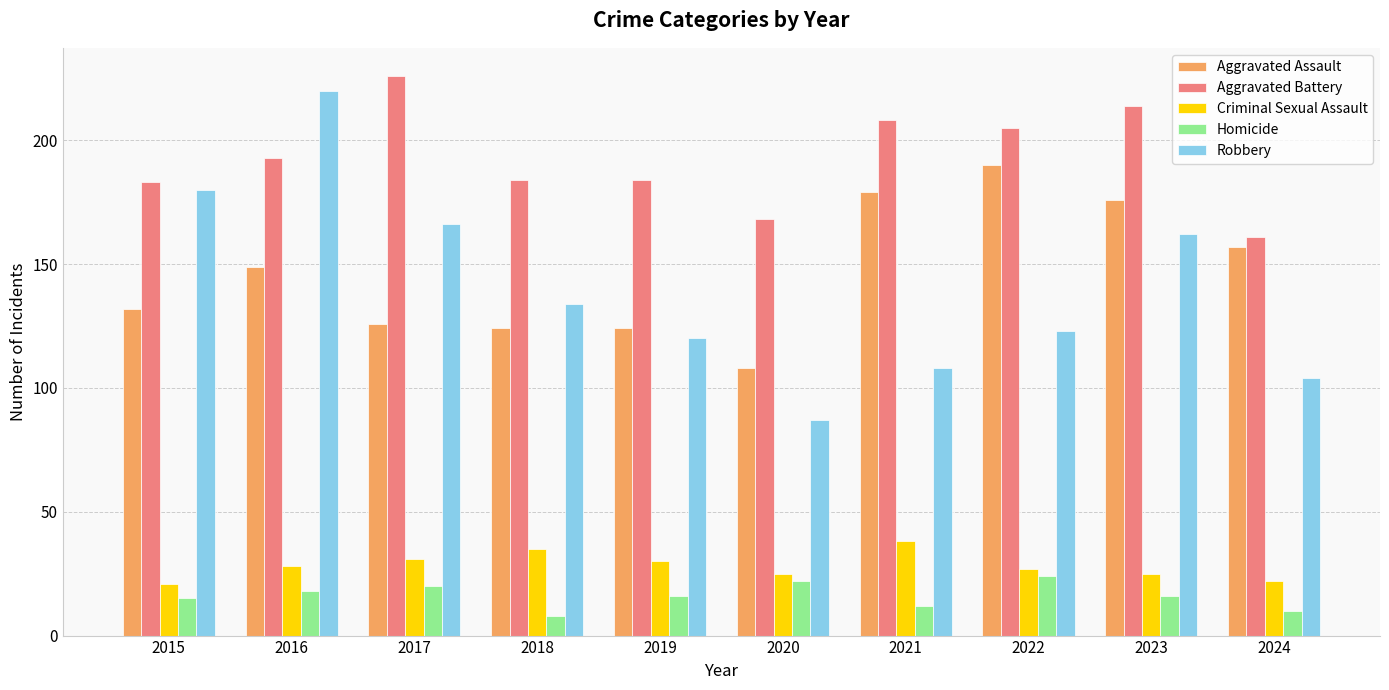

What is the lowest value of the Criminal Sexual Assault series?

21